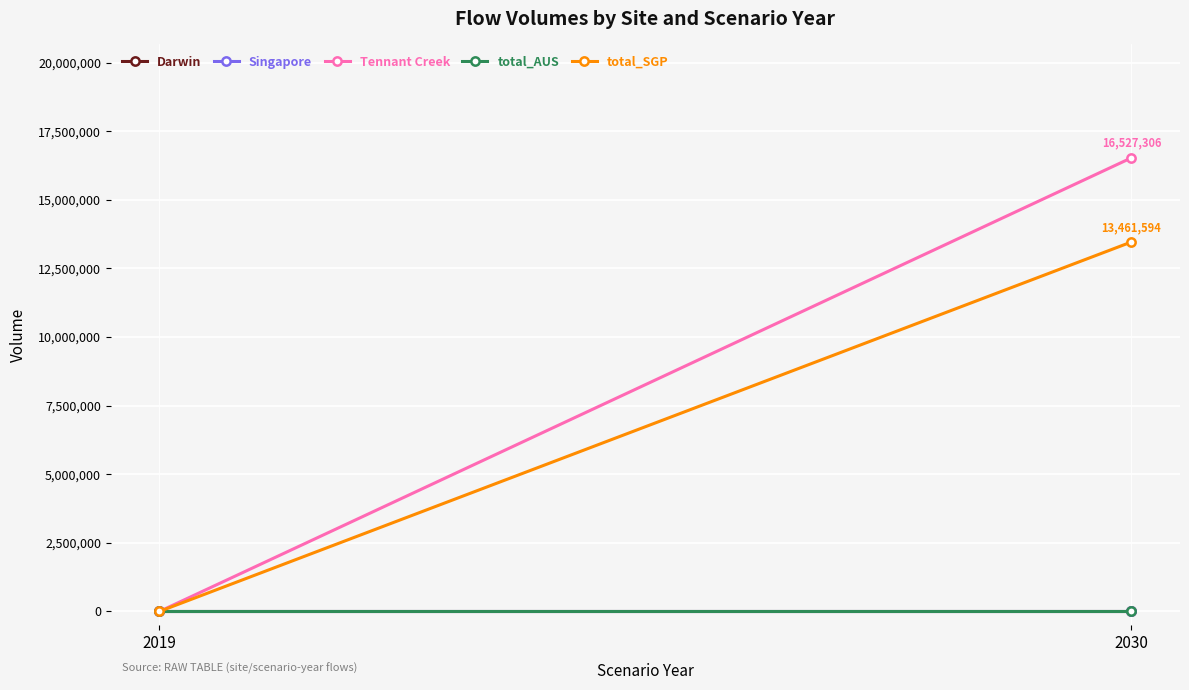

Reading left to right, extract all data points from this chart.

Darwin: 2019=0.0	2030=0.0
Singapore: 2019=0.0	2030=0.0
Tennant Creek: 2019=0.0	2030=16527305.9
total_AUS: 2019=0.0	2030=0.0
total_SGP: 2019=0.0	2030=13461594.0